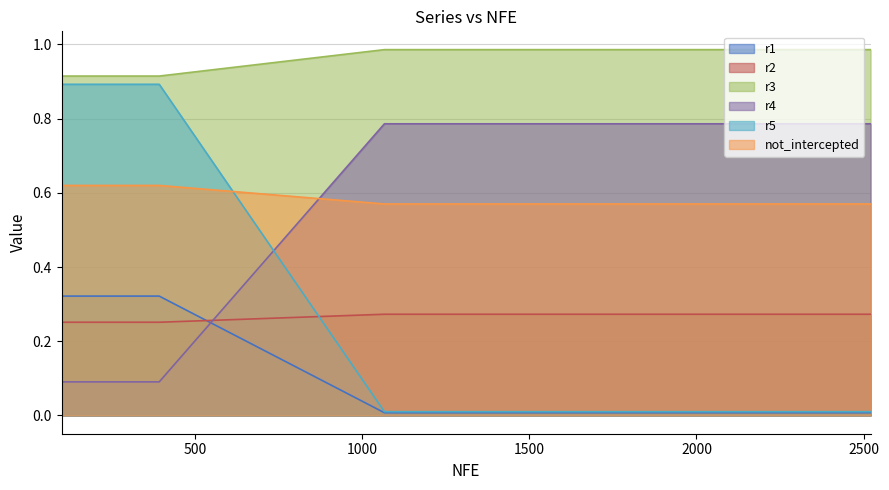

Between which two adjacent categories do r5 and not_intercepted first intersect?

392 and 1066